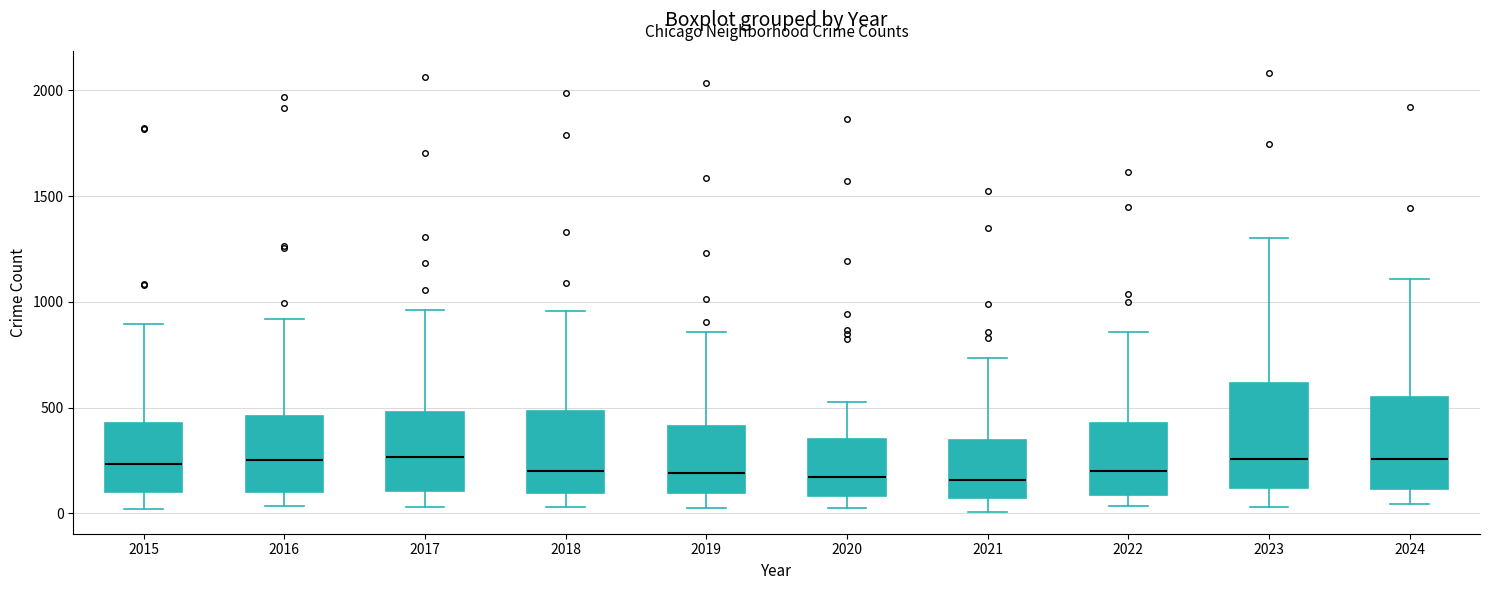

Which box is the tallest, from its lower edge to its upper edge?

2023